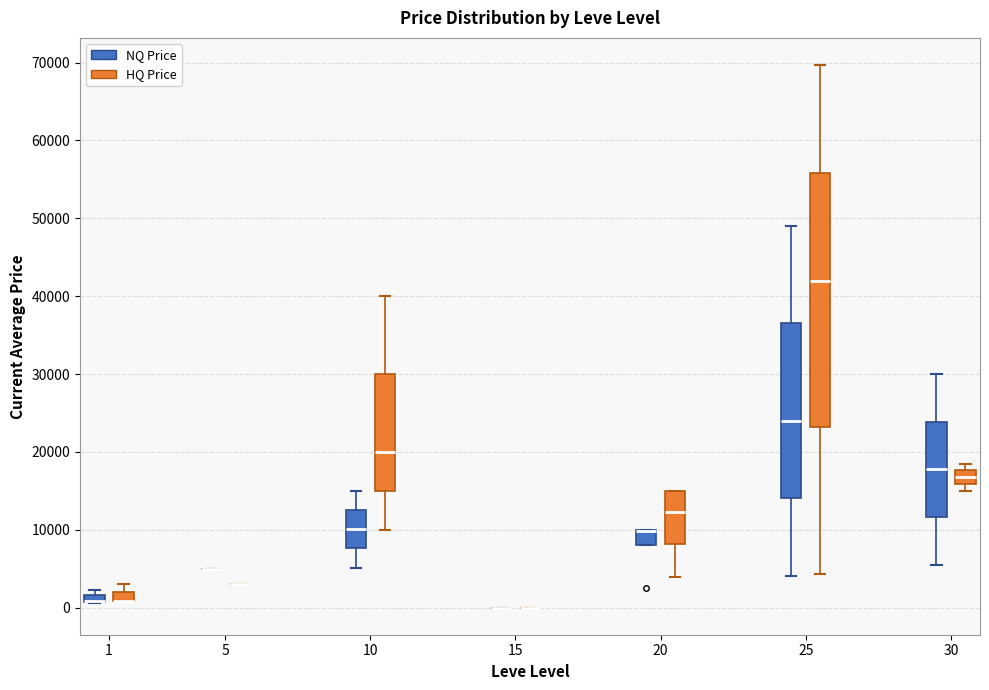

Where is the upper edge of the box for 30 (NQ Price) on the y-axis? The values are not printed on the chart, so give them approximately, as read against the axis.

24000